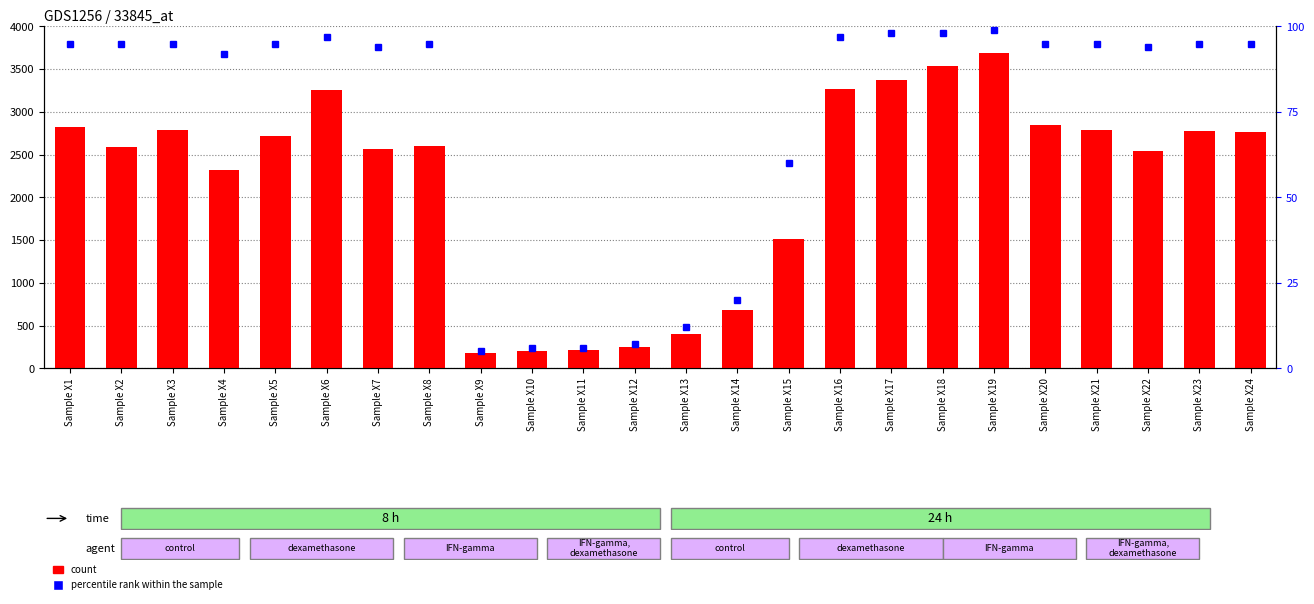

At which label is percentile rank within the sample closest to 52?

Sample X15